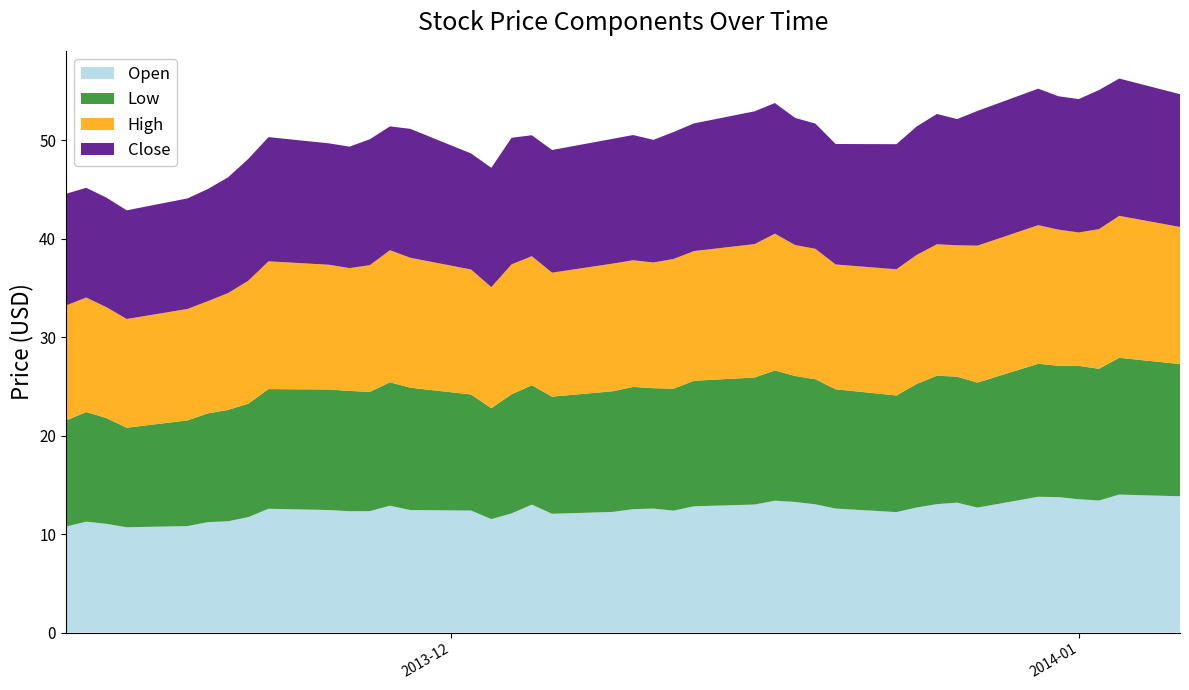

Reading left to right, transcribe all the data shown in this chart.

Open: 10.8	11.3	11.1	10.7	10.8	11.2	11.3	11.7	12.6	12.4	12.3	12.3	12.9	12.4	12.4	11.5	12.1	13.0	12.1	12.3	12.5	12.6	12.4	12.8	13.0	13.4	13.3	13.0	12.6	12.2	12.7	13.1	13.2	12.7	13.8	13.8	13.6	13.4	14.0	13.8
Low: 10.8	11.1	10.8	10.1	10.7	11.1	11.3	11.5	12.2	12.2	12.2	12.1	12.5	12.4	11.8	11.3	12.1	12.1	11.9	12.3	12.4	12.2	12.4	12.8	12.9	13.2	12.8	12.7	12.1	11.8	12.6	13.1	12.8	12.7	13.5	13.3	13.6	13.4	13.9	13.4
High: 11.7	11.6	11.3	11.1	11.3	11.4	11.9	12.5	13.0	12.7	12.5	12.9	13.4	13.2	12.7	12.3	13.2	13.1	12.6	13.0	12.9	12.8	13.2	13.2	13.6	13.9	13.3	13.2	12.7	12.8	13.1	13.3	13.3	13.9	14.1	13.8	13.6	14.2	14.4	13.9
Close: 11.3	11.2	11.1	11.0	11.2	11.4	11.8	12.4	12.6	12.3	12.3	12.8	12.6	13.1	11.8	12.1	12.9	12.3	12.5	12.7	12.7	12.5	12.9	13.0	13.5	13.3	12.9	12.7	12.2	12.7	13.1	13.2	12.8	13.7	13.9	13.6	13.6	14.1	13.9	13.5